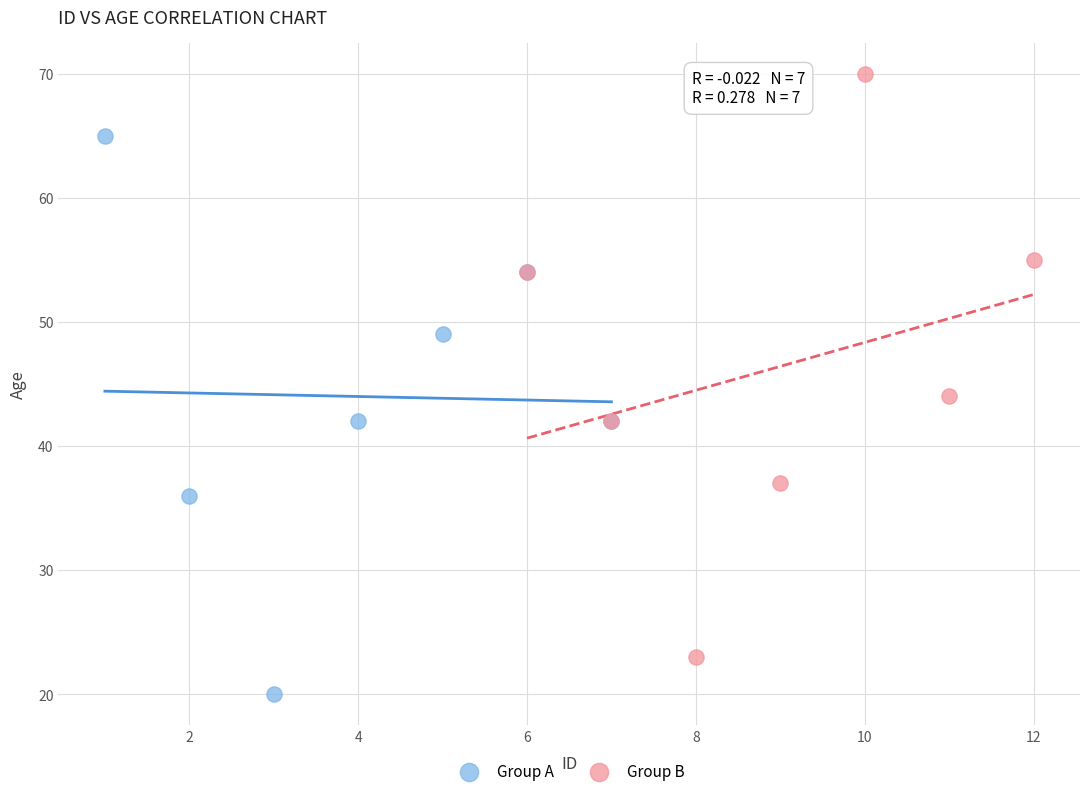

What are all the series names shown in the legend?

Group A, Group B